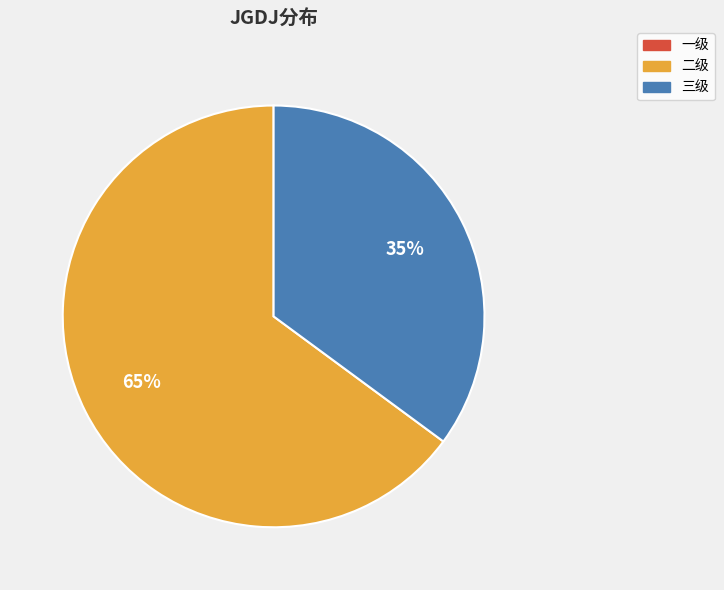

Is there any slice that represents more than half of the pie?

Yes